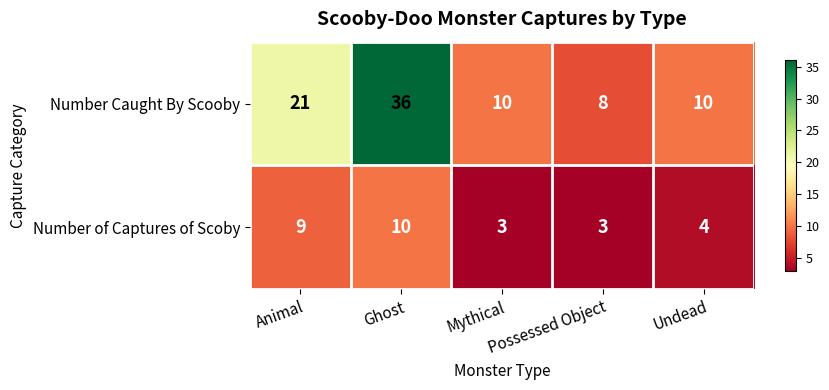

Which category has the highest value across all series?

Ghost